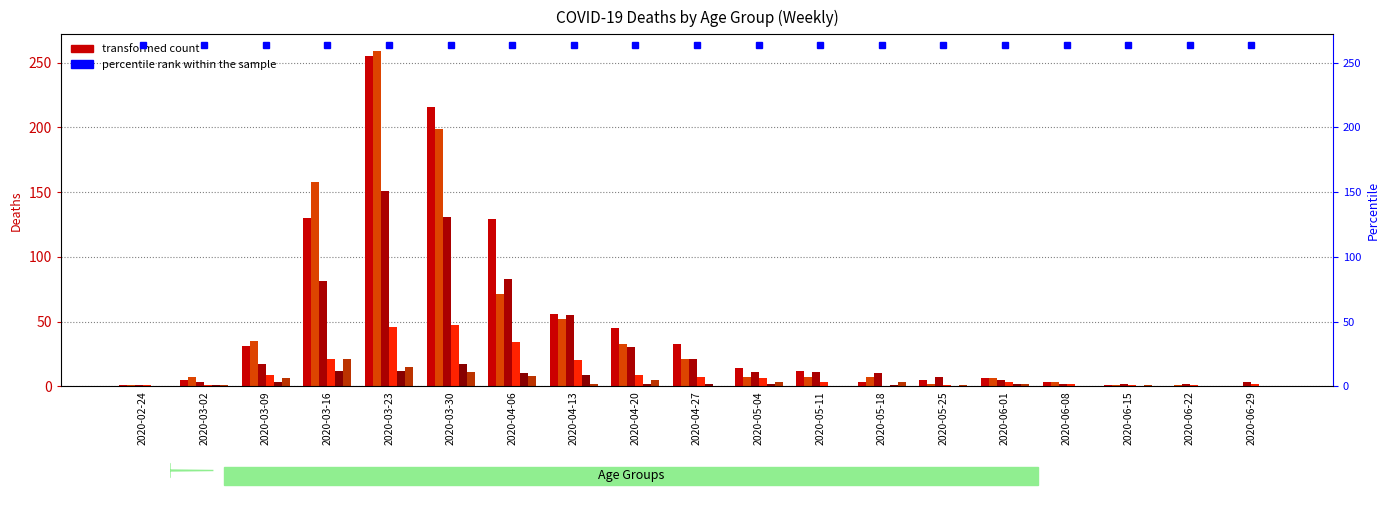

Which category has the lowest value in the 70 - 79 series?

2020-06-29